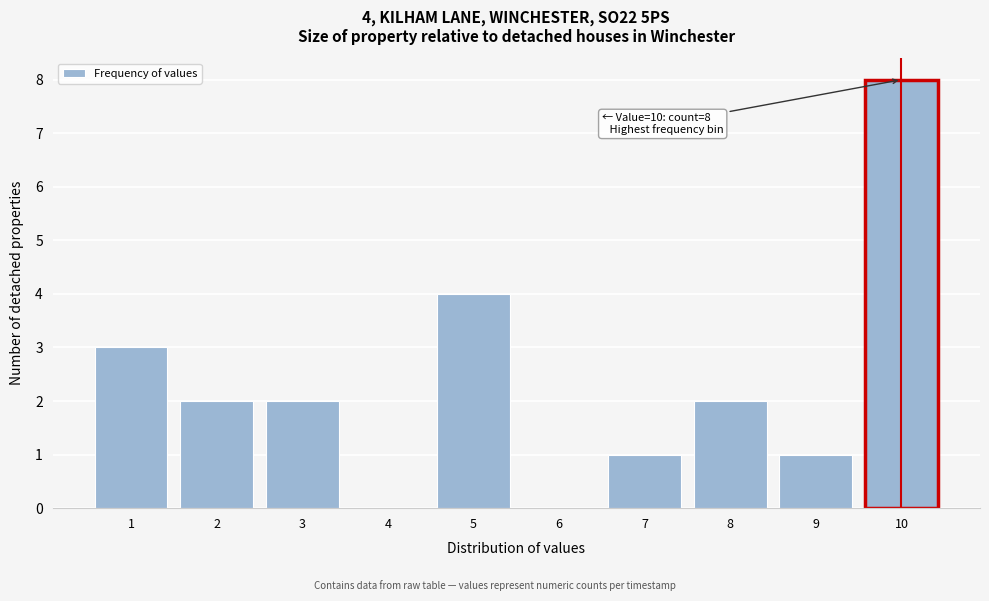

Reading left to right, extract all data points from this chart.

1=3	2=2	3=2	4=0	5=4	6=0	7=1	8=2	9=1	10=8